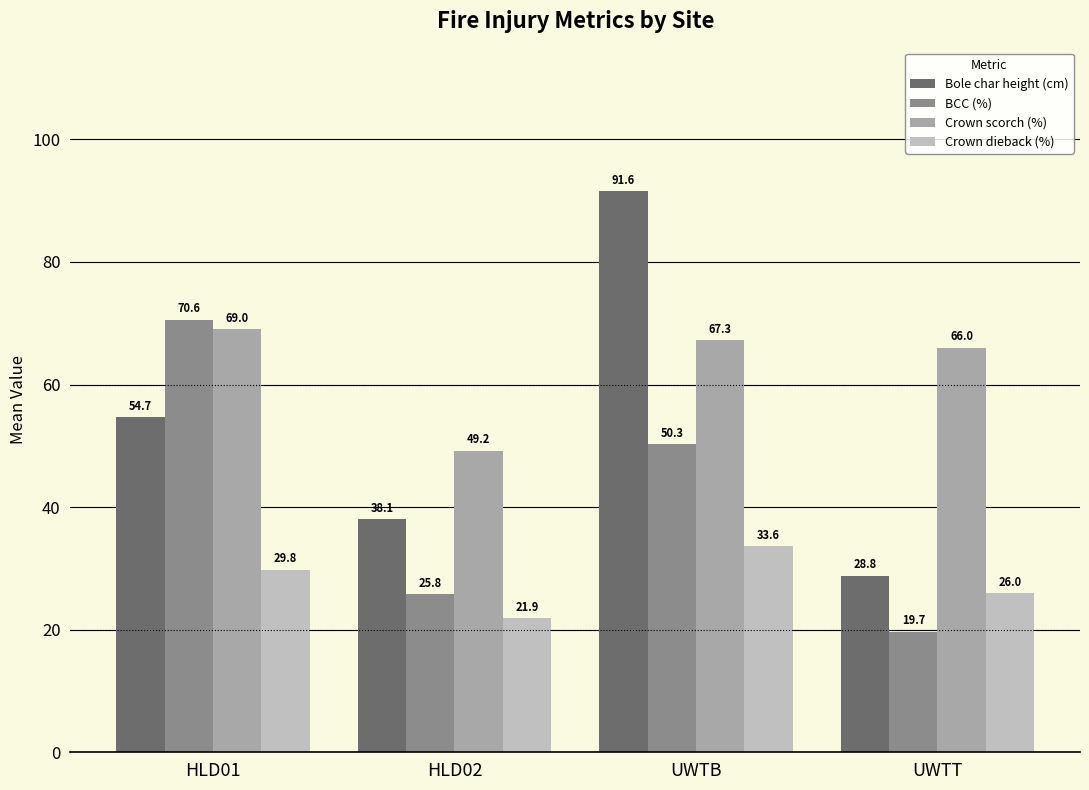

Is it true that Bole char height (cm) equals 38.1 at HLD02?

True